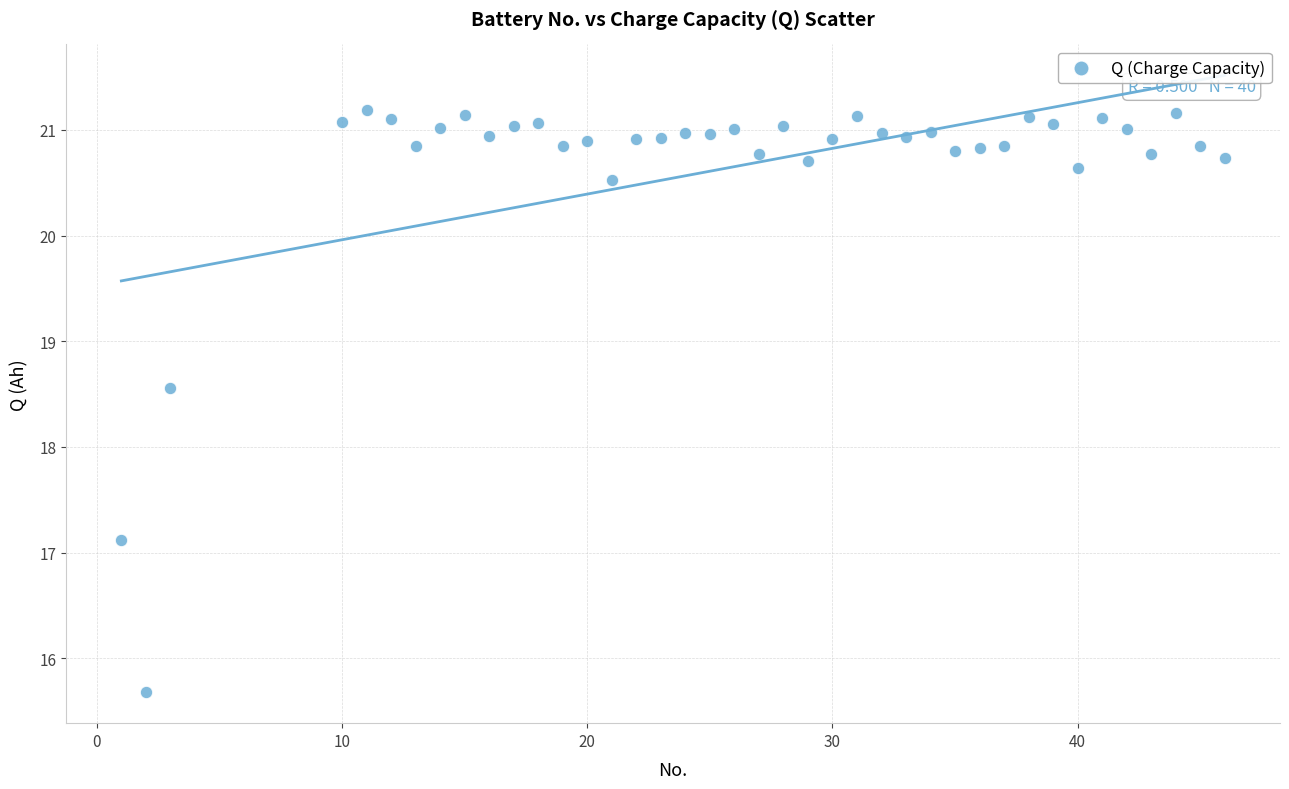

What is the range of Y values (max minus min)?

5.5